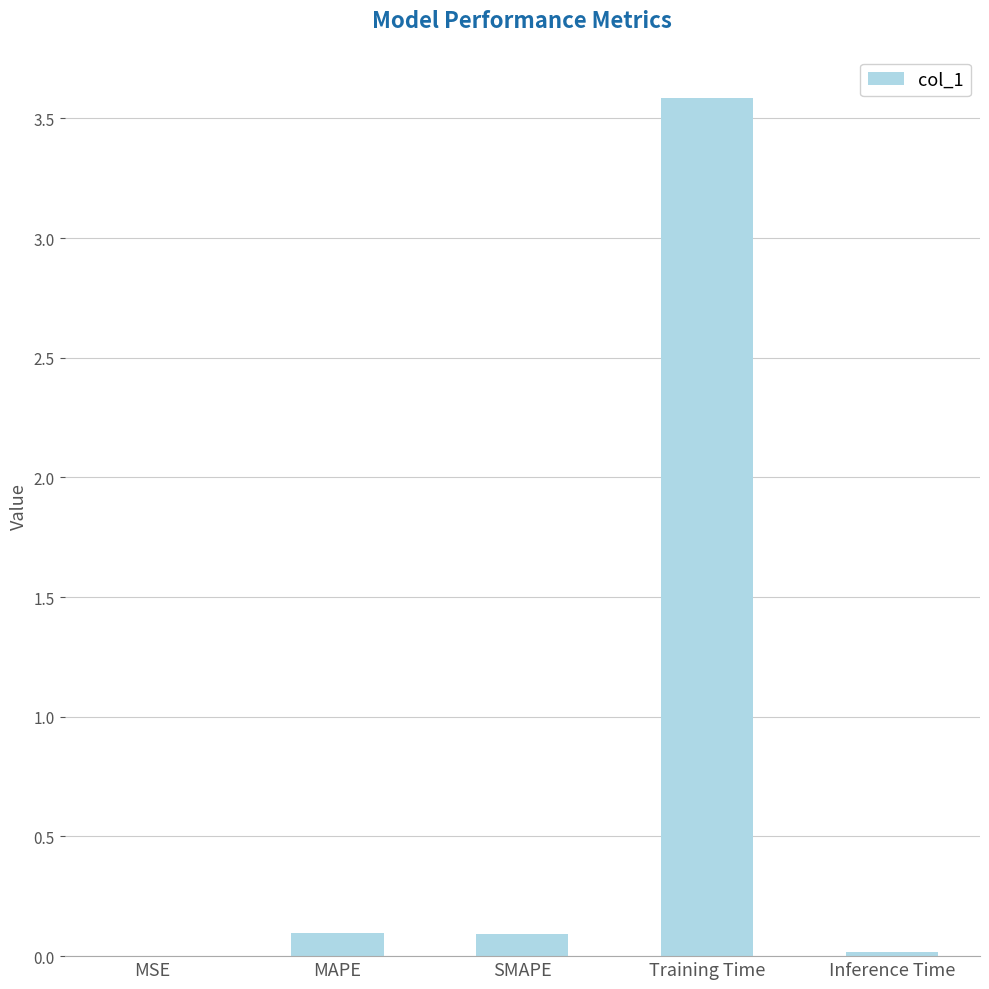

Which label corresponds to the largest value in the chart?

Training Time